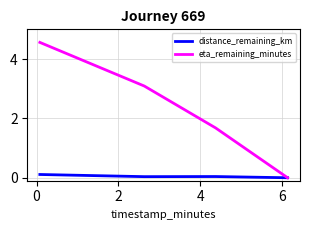

How many distinct data groups are displayed?

2